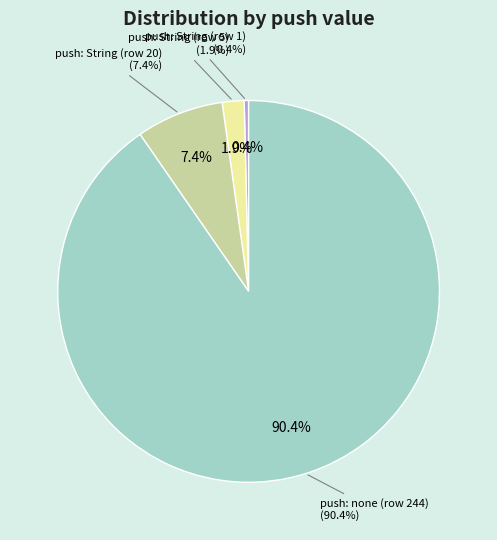

Rank the categories by value from lowest to highest.

push == "class java.lang.String", push == "class java.lang.String", push == "class java.lang.String", push == "none"